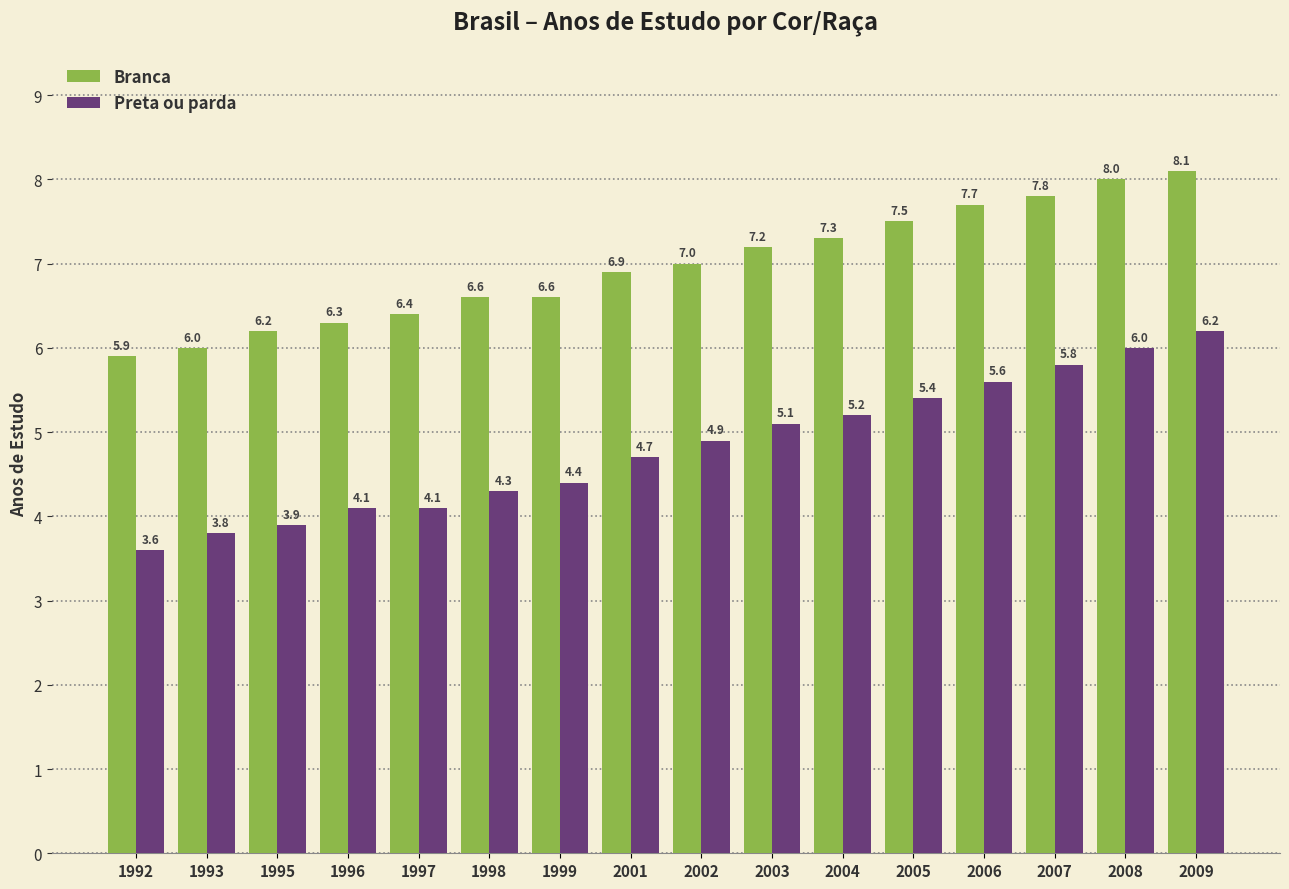

How many bars are there in total?

32